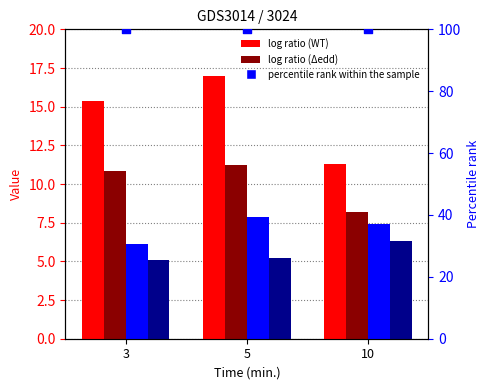

At which category is the sum across all series the highest?

5